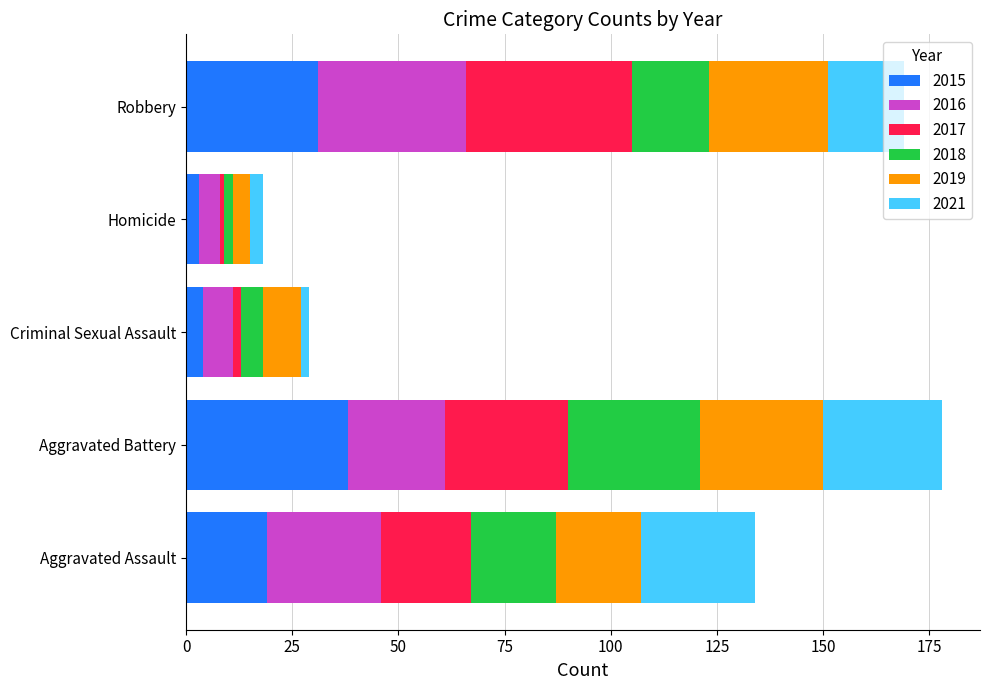

At which category is the sum across all series the highest?

Aggravated Battery